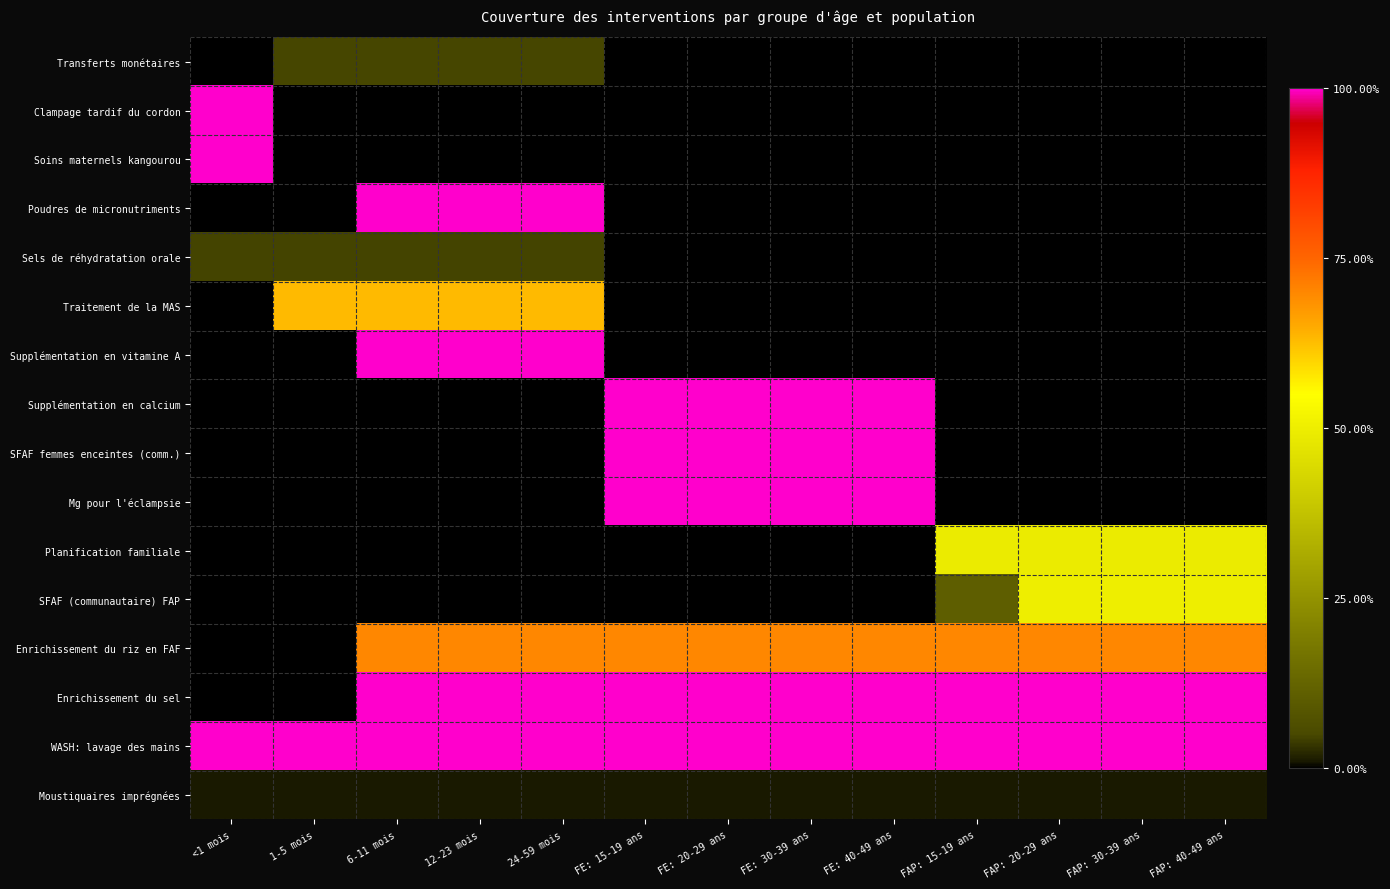

Reading right to left, extract all data points from this chart.

Transferts monétaires: FAP: 40-49 ans=0.0	FAP: 30-39 ans=0.0	FAP: 20-29 ans=0.0	FAP: 15-19 ans=0.0	FE: 40-49 ans=0.0	FE: 30-39 ans=0.0	FE: 20-29 ans=0.0	FE: 15-19 ans=0.0	24-59 mois=0.0	12-23 mois=0.0	6-11 mois=0.0	1-5 mois=0.0	<1 mois=0.0
Clampage tardif du cordon: FAP: 40-49 ans=0.0	FAP: 30-39 ans=0.0	FAP: 20-29 ans=0.0	FAP: 15-19 ans=0.0	FE: 40-49 ans=0.0	FE: 30-39 ans=0.0	FE: 20-29 ans=0.0	FE: 15-19 ans=0.0	24-59 mois=0.0	12-23 mois=0.0	6-11 mois=0.0	1-5 mois=0.0	<1 mois=1.0
Soins maternels kangourou: FAP: 40-49 ans=0.0	FAP: 30-39 ans=0.0	FAP: 20-29 ans=0.0	FAP: 15-19 ans=0.0	FE: 40-49 ans=0.0	FE: 30-39 ans=0.0	FE: 20-29 ans=0.0	FE: 15-19 ans=0.0	24-59 mois=0.0	12-23 mois=0.0	6-11 mois=0.0	1-5 mois=0.0	<1 mois=1.0
Poudres de micronutriments: FAP: 40-49 ans=0.0	FAP: 30-39 ans=0.0	FAP: 20-29 ans=0.0	FAP: 15-19 ans=0.0	FE: 40-49 ans=0.0	FE: 30-39 ans=0.0	FE: 20-29 ans=0.0	FE: 15-19 ans=0.0	24-59 mois=1.0	12-23 mois=1.0	6-11 mois=1.0	1-5 mois=0.0	<1 mois=0.0
Sels de réhydratation orale: FAP: 40-49 ans=0.0	FAP: 30-39 ans=0.0	FAP: 20-29 ans=0.0	FAP: 15-19 ans=0.0	FE: 40-49 ans=0.0	FE: 30-39 ans=0.0	FE: 20-29 ans=0.0	FE: 15-19 ans=0.0	24-59 mois=0.0	12-23 mois=0.0	6-11 mois=0.0	1-5 mois=0.0	<1 mois=0.0
Traitement de la MAS: FAP: 40-49 ans=0.0	FAP: 30-39 ans=0.0	FAP: 20-29 ans=0.0	FAP: 15-19 ans=0.0	FE: 40-49 ans=0.0	FE: 30-39 ans=0.0	FE: 20-29 ans=0.0	FE: 15-19 ans=0.0	24-59 mois=0.6	12-23 mois=0.6	6-11 mois=0.6	1-5 mois=0.6	<1 mois=0.0
Supplémentation en vitamine A: FAP: 40-49 ans=0.0	FAP: 30-39 ans=0.0	FAP: 20-29 ans=0.0	FAP: 15-19 ans=0.0	FE: 40-49 ans=0.0	FE: 30-39 ans=0.0	FE: 20-29 ans=0.0	FE: 15-19 ans=0.0	24-59 mois=1.0	12-23 mois=1.0	6-11 mois=1.0	1-5 mois=0.0	<1 mois=0.0
Supplémentation en calcium: FAP: 40-49 ans=0.0	FAP: 30-39 ans=0.0	FAP: 20-29 ans=0.0	FAP: 15-19 ans=0.0	FE: 40-49 ans=1.0	FE: 30-39 ans=1.0	FE: 20-29 ans=1.0	FE: 15-19 ans=1.0	24-59 mois=0.0	12-23 mois=0.0	6-11 mois=0.0	1-5 mois=0.0	<1 mois=0.0
SFAF femmes enceintes (comm.): FAP: 40-49 ans=0.0	FAP: 30-39 ans=0.0	FAP: 20-29 ans=0.0	FAP: 15-19 ans=0.0	FE: 40-49 ans=1.0	FE: 30-39 ans=1.0	FE: 20-29 ans=1.0	FE: 15-19 ans=1.0	24-59 mois=0.0	12-23 mois=0.0	6-11 mois=0.0	1-5 mois=0.0	<1 mois=0.0
Mg pour l'éclampsie: FAP: 40-49 ans=0.0	FAP: 30-39 ans=0.0	FAP: 20-29 ans=0.0	FAP: 15-19 ans=0.0	FE: 40-49 ans=1.0	FE: 30-39 ans=1.0	FE: 20-29 ans=1.0	FE: 15-19 ans=1.0	24-59 mois=0.0	12-23 mois=0.0	6-11 mois=0.0	1-5 mois=0.0	<1 mois=0.0
Planification familiale: FAP: 40-49 ans=0.5	FAP: 30-39 ans=0.5	FAP: 20-29 ans=0.5	FAP: 15-19 ans=0.5	FE: 40-49 ans=0.0	FE: 30-39 ans=0.0	FE: 20-29 ans=0.0	FE: 15-19 ans=0.0	24-59 mois=0.0	12-23 mois=0.0	6-11 mois=0.0	1-5 mois=0.0	<1 mois=0.0
SFAF (communautaire) FAP: FAP: 40-49 ans=0.5	FAP: 30-39 ans=0.5	FAP: 20-29 ans=0.5	FAP: 15-19 ans=0.1	FE: 40-49 ans=0.0	FE: 30-39 ans=0.0	FE: 20-29 ans=0.0	FE: 15-19 ans=0.0	24-59 mois=0.0	12-23 mois=0.0	6-11 mois=0.0	1-5 mois=0.0	<1 mois=0.0
Enrichissement du riz en FAF: FAP: 40-49 ans=0.7	FAP: 30-39 ans=0.7	FAP: 20-29 ans=0.7	FAP: 15-19 ans=0.7	FE: 40-49 ans=0.7	FE: 30-39 ans=0.7	FE: 20-29 ans=0.7	FE: 15-19 ans=0.7	24-59 mois=0.7	12-23 mois=0.7	6-11 mois=0.7	1-5 mois=0.0	<1 mois=0.0
Enrichissement du sel: FAP: 40-49 ans=1.0	FAP: 30-39 ans=1.0	FAP: 20-29 ans=1.0	FAP: 15-19 ans=1.0	FE: 40-49 ans=1.0	FE: 30-39 ans=1.0	FE: 20-29 ans=1.0	FE: 15-19 ans=1.0	24-59 mois=1.0	12-23 mois=1.0	6-11 mois=1.0	1-5 mois=0.0	<1 mois=0.0
WASH: lavage des mains: FAP: 40-49 ans=1.0	FAP: 30-39 ans=1.0	FAP: 20-29 ans=1.0	FAP: 15-19 ans=1.0	FE: 40-49 ans=1.0	FE: 30-39 ans=1.0	FE: 20-29 ans=1.0	FE: 15-19 ans=1.0	24-59 mois=1.0	12-23 mois=1.0	6-11 mois=1.0	1-5 mois=1.0	<1 mois=1.0
Moustiquaires imprégnées: FAP: 40-49 ans=0.0	FAP: 30-39 ans=0.0	FAP: 20-29 ans=0.0	FAP: 15-19 ans=0.0	FE: 40-49 ans=0.0	FE: 30-39 ans=0.0	FE: 20-29 ans=0.0	FE: 15-19 ans=0.0	24-59 mois=0.0	12-23 mois=0.0	6-11 mois=0.0	1-5 mois=0.0	<1 mois=0.0